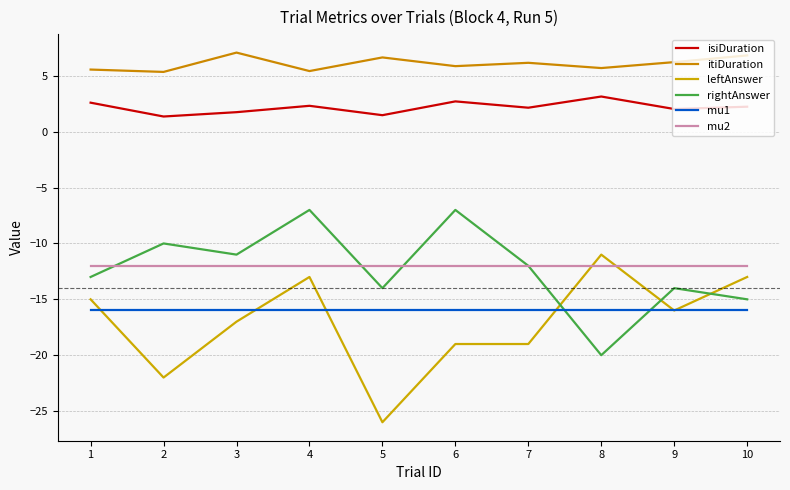

At which category is the sum across all series the highest?

4